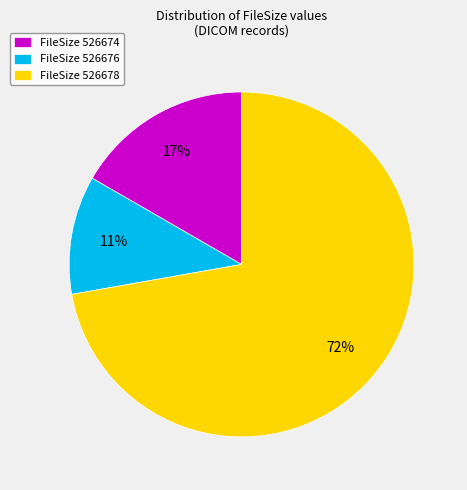

True or false: FileSize 526676 accounts for 1% of the total.

False